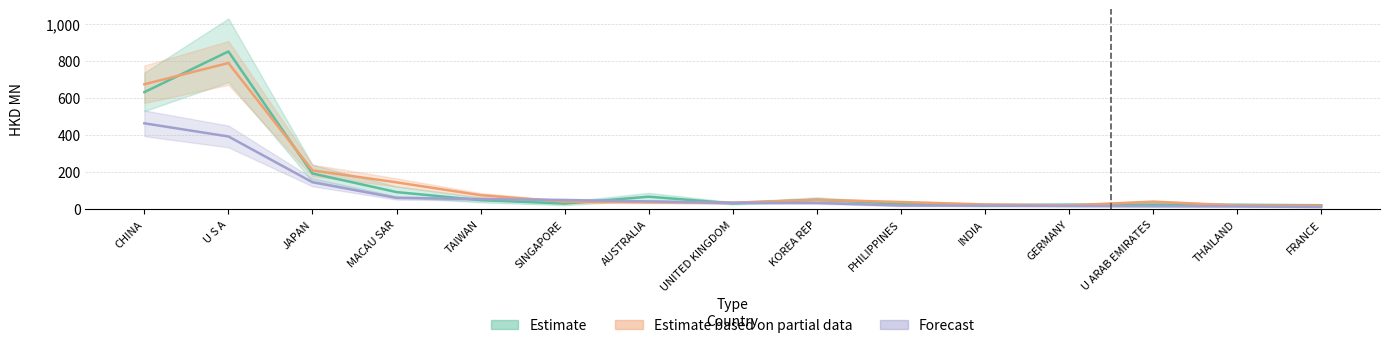

What is the label of the 10th point from the right?

SINGAPORE